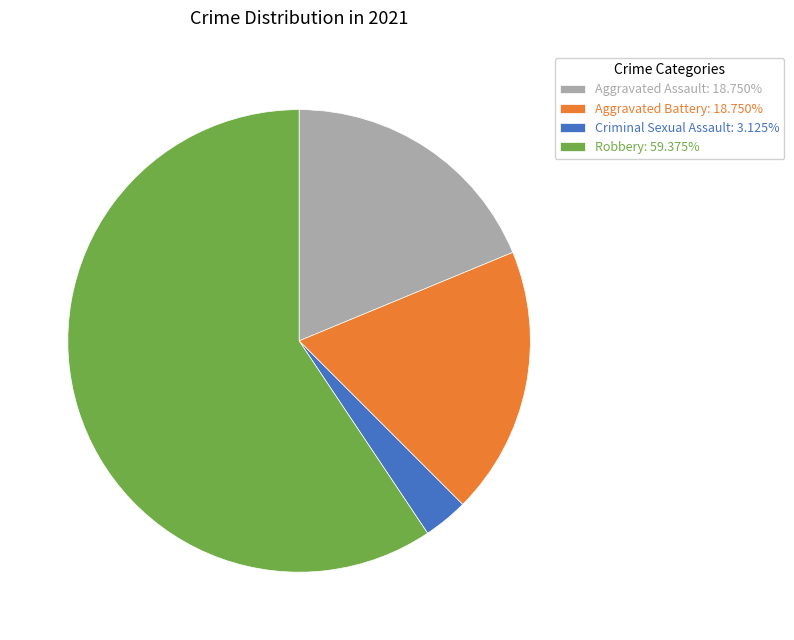

Do Aggravated Assault: 18.750% and Criminal Sexual Assault: 3.125% together represent more than half of the pie?

No